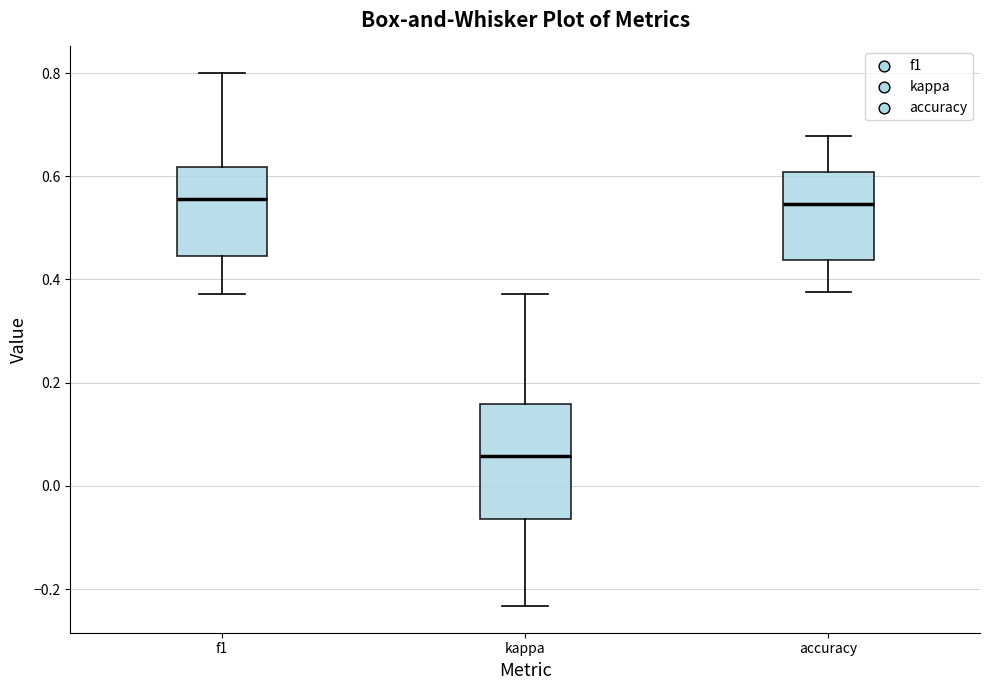

Where does the upper whisker of the box for kappa end on the y-axis? The values are not printed on the chart, so give them approximately, as read against the axis.

0.38